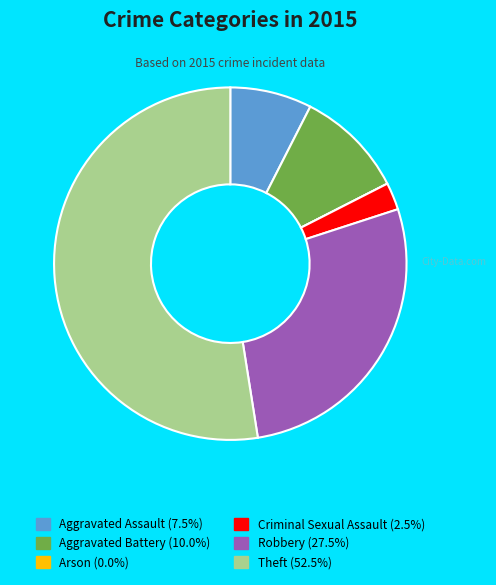

Which slice is the largest?

Theft